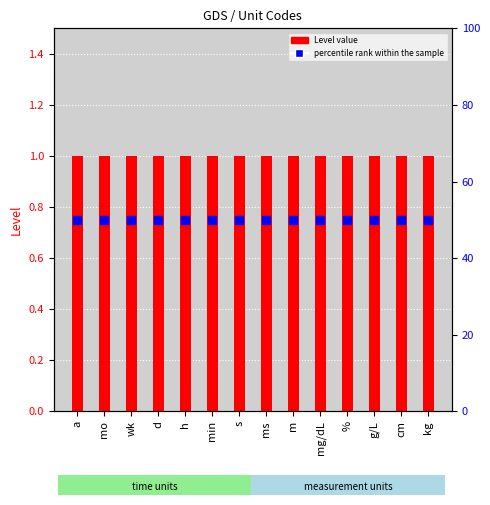

Which series has the largest Y range (max minus min)?

Level value